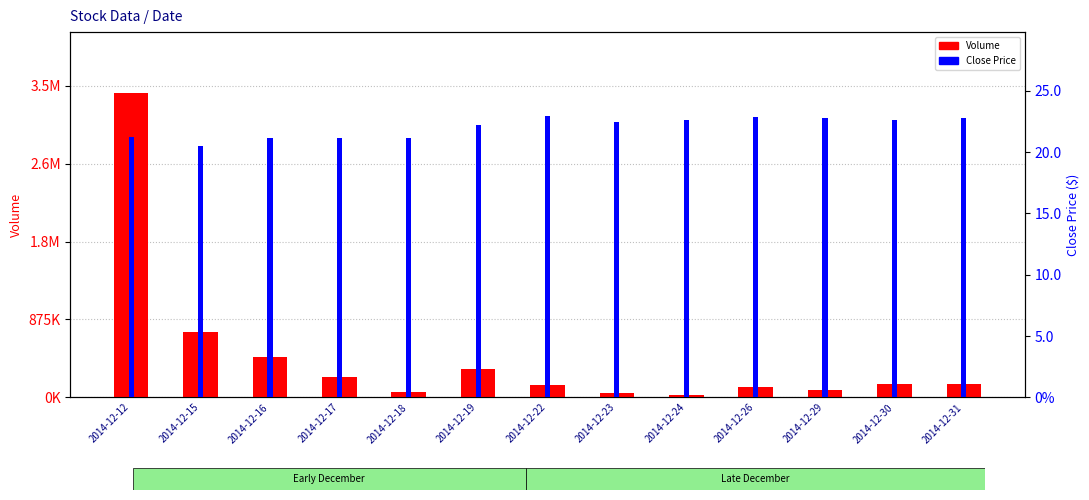

What is the difference between the second highest and second lowest values in the Close Price series?

1.8